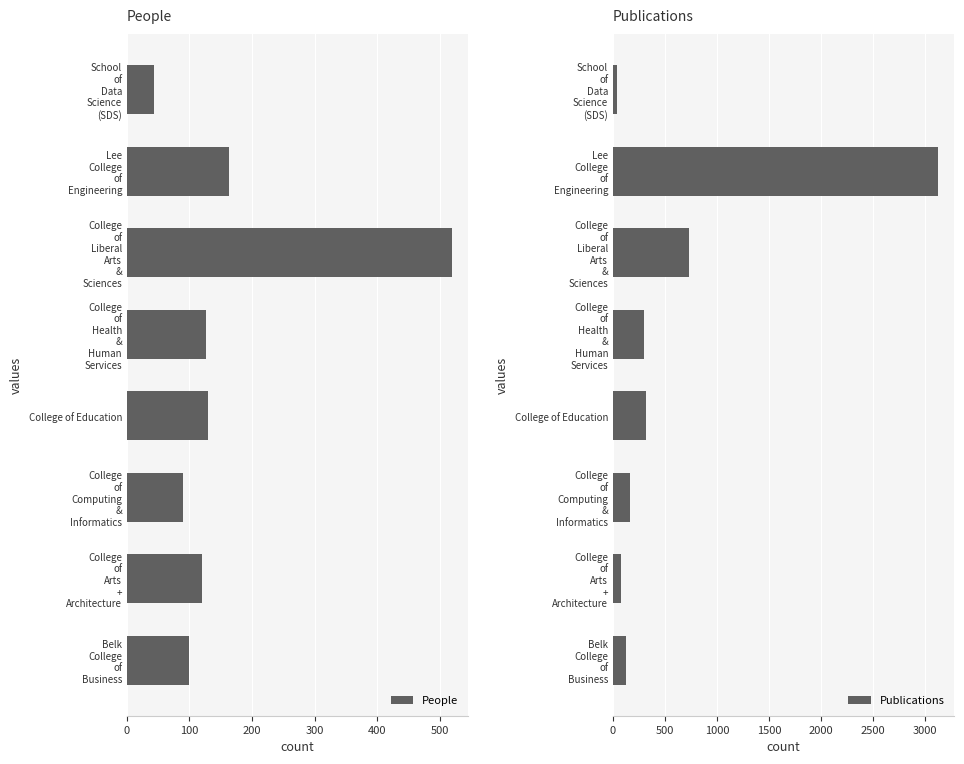

What is the lowest value of the People series?

44